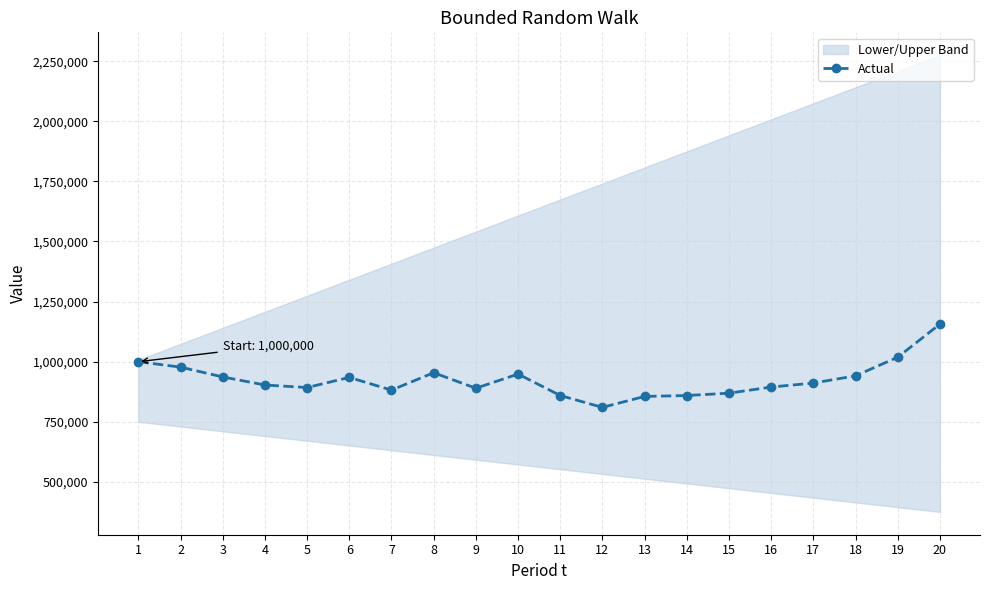

The chart shows a value of 936671.6 at 3. True or false?

True